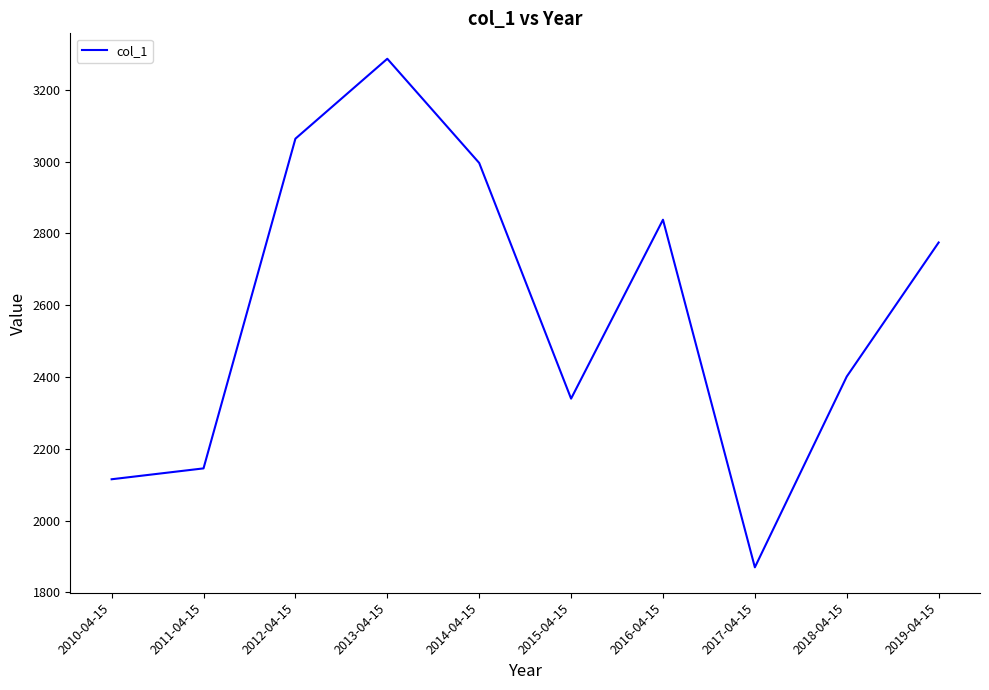

True or false: there are more than 2 points higher than both neighbors.

False